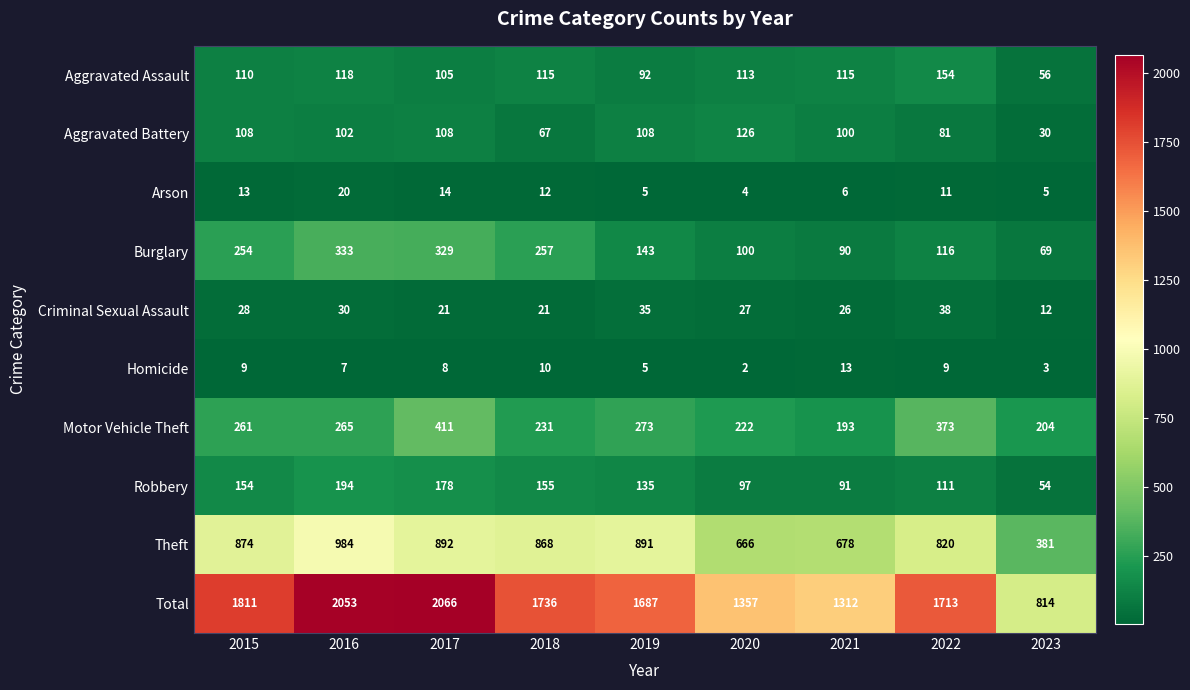

At 2023, list the series in order from smallest to largest.

Homicide, Arson, Criminal Sexual Assault, Aggravated Battery, Robbery, Aggravated Assault, Burglary, Motor Vehicle Theft, Theft, Total